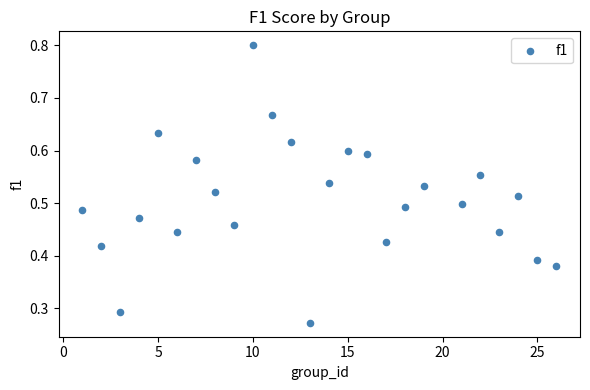

What is the range of X values (max minus min)?

25.0